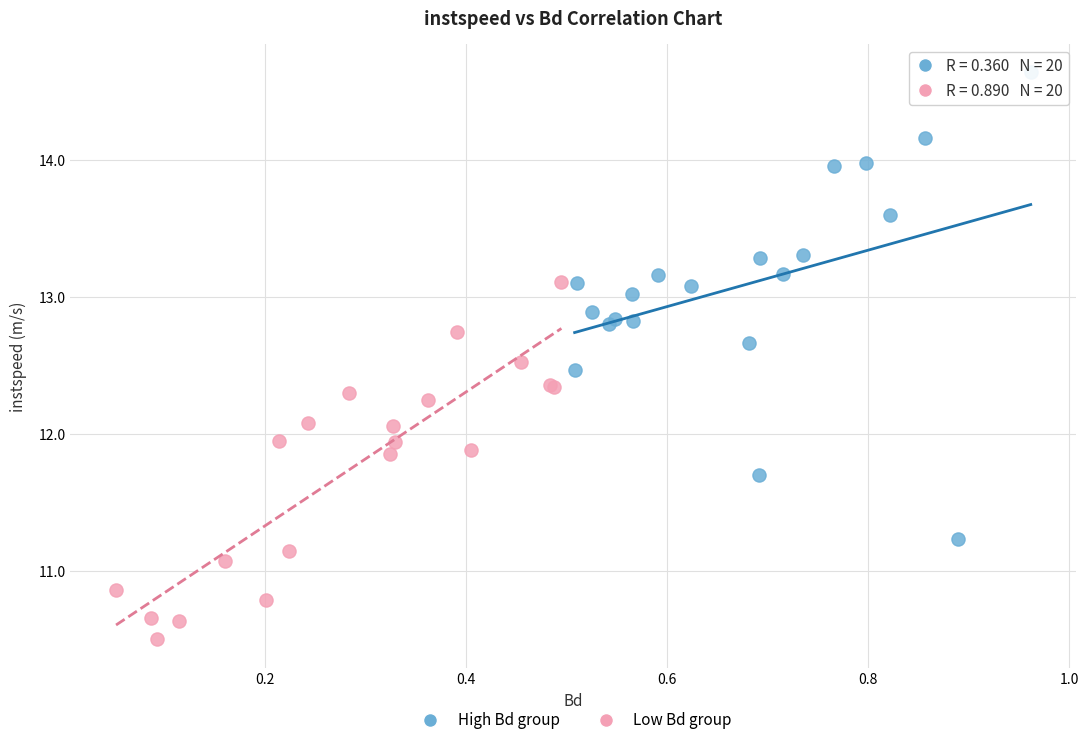

What are all the series names shown in the legend?

High Bd group, Low Bd group